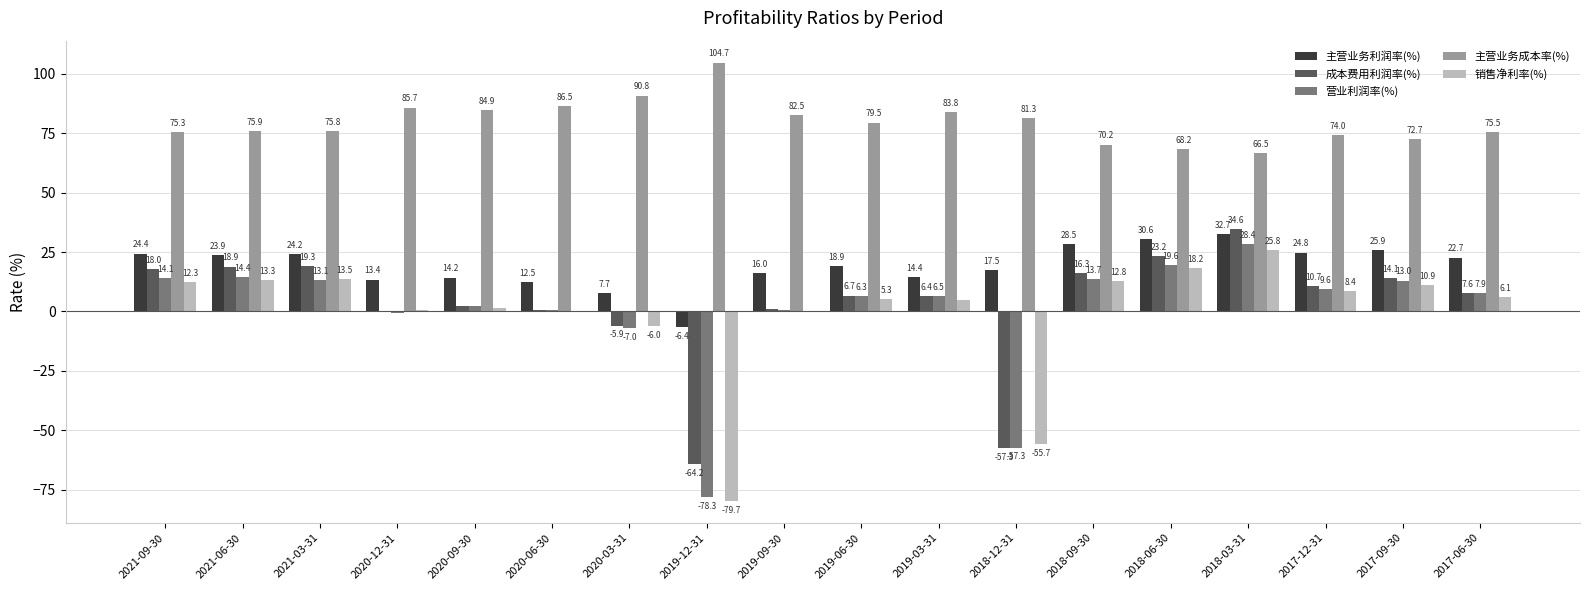

Between 2021-06-30 and 2018-12-31, which series saw the biggest shift?

成本费用利润率(%)